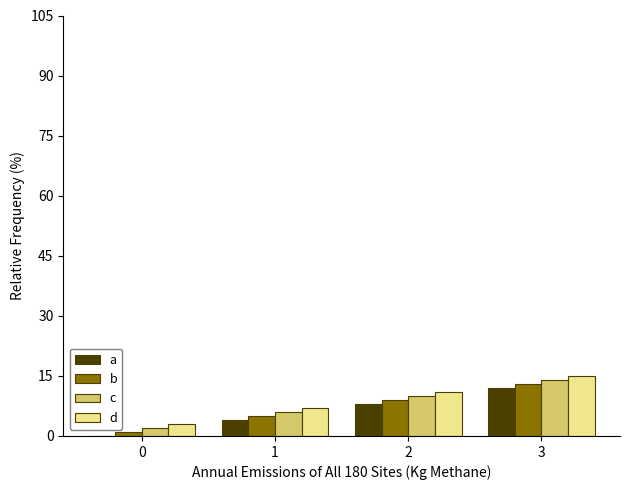

How many groups of bars are there?

4